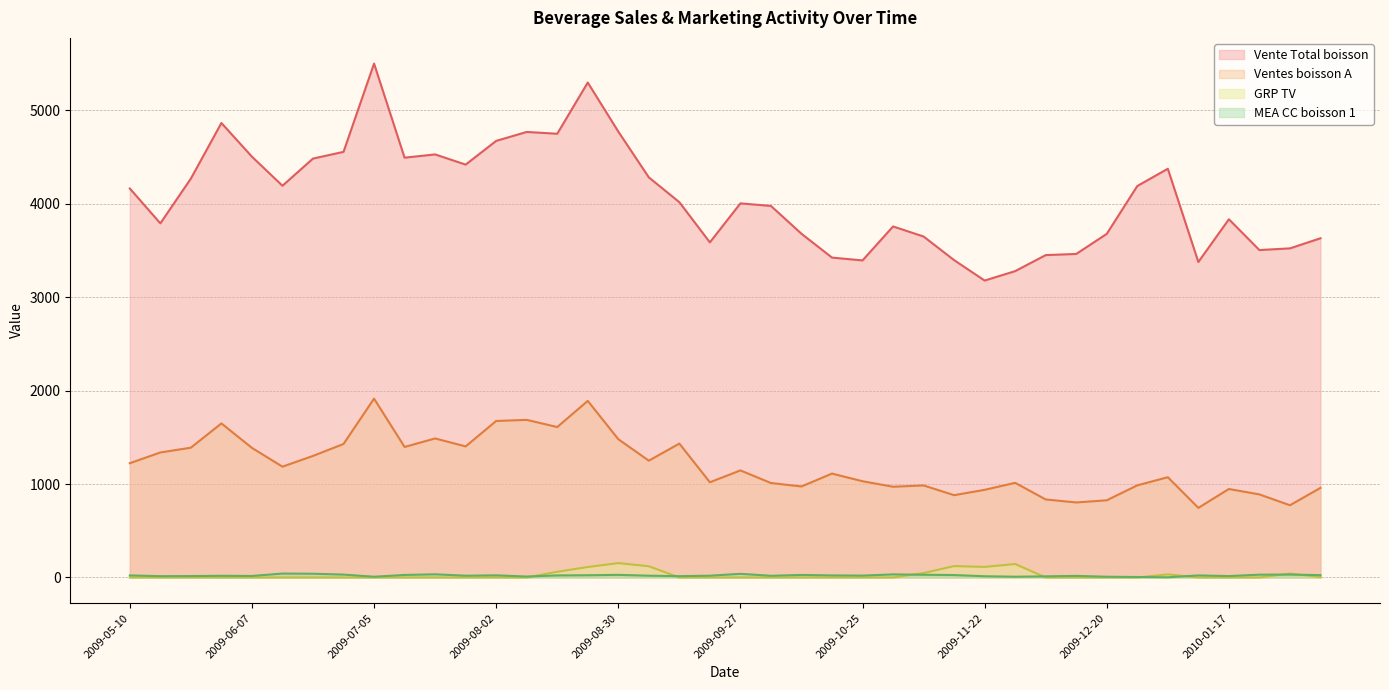

Reading left to right, extract all data points from this chart.

Vente Total boisson: 4163.5	3790.2	4269.5	4864.5	4503.9	4192.8	4483.6	4555.6	5500.4	4493.3	4528.1	4419.1	4672.9	4768.7	4749.3	5297.3	4772.8	4282.3	4017.0	3586.8	4004.1	3976.8	3678.9	3423.9	3393.5	3757.1	3649.5	3396.6	3178.1	3279.0	3450.4	3462.8	3677.7	4189.8	4374.8	3376.6	3833.9	3504.5	3522.5	3630.7
Ventes boisson A: 1223.0	1338.0	1389.0	1649.0	1387.0	1186.0	1301.0	1429.0	1914.0	1397.0	1488.0	1403.0	1675.0	1687.0	1610.0	1890.0	1480.0	1250.0	1433.0	1019.0	1146.0	1011.0	974.0	1112.0	1030.0	971.0	985.0	881.0	938.0	1013.0	835.0	803.0	826.0	986.0	1073.0	745.0	947.0	889.0	773.0	959.0
GRP TV: 0.0	0.0	0.0	0.0	0.0	0.0	0.0	0.0	0.0	0.0	0.0	0.0	0.0	0.0	61.0	112.0	154.0	120.0	0.0	0.0	0.0	0.0	0.0	0.0	0.0	0.0	47.0	122.0	113.0	144.0	0.0	0.0	0.0	0.0	33.0	0.0	0.0	0.0	42.0	4.0
MEA CC boisson 1: 22.0	14.0	15.0	18.0	16.0	42.0	40.0	31.0	8.0	27.0	34.0	19.0	23.0	10.0	22.0	24.0	28.0	19.0	14.0	19.0	39.0	18.0	27.0	22.0	20.0	33.0	29.0	26.0	13.0	8.0	12.0	17.0	8.0	5.0	2.0	22.0	15.0	30.0	31.0	25.0